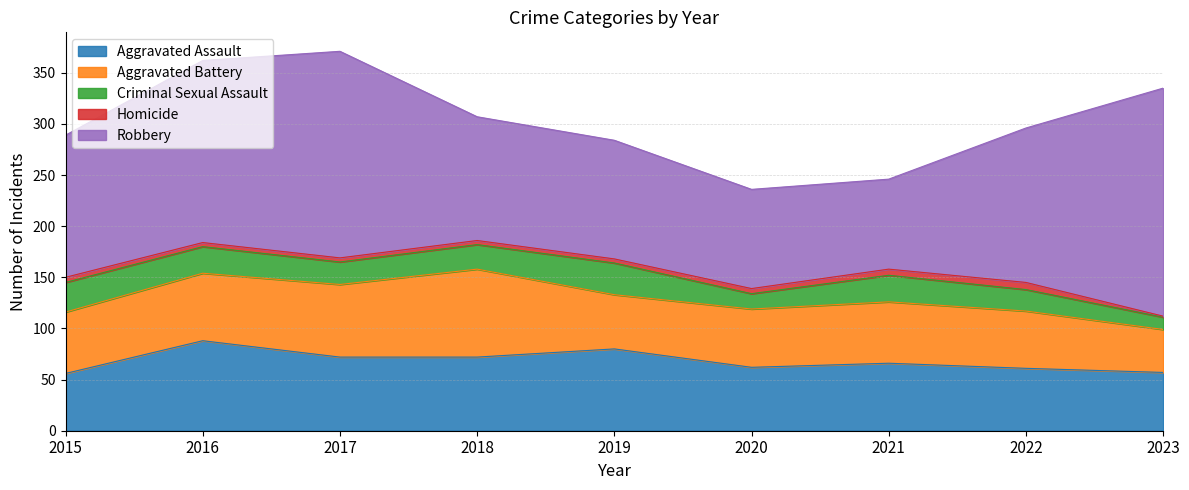

At which category is the sum across all series the highest?

2017